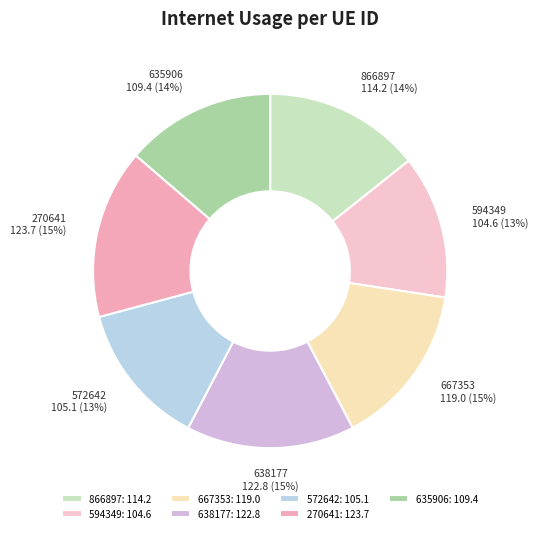

To the nearest percent, what is the average slice percentage?

14%